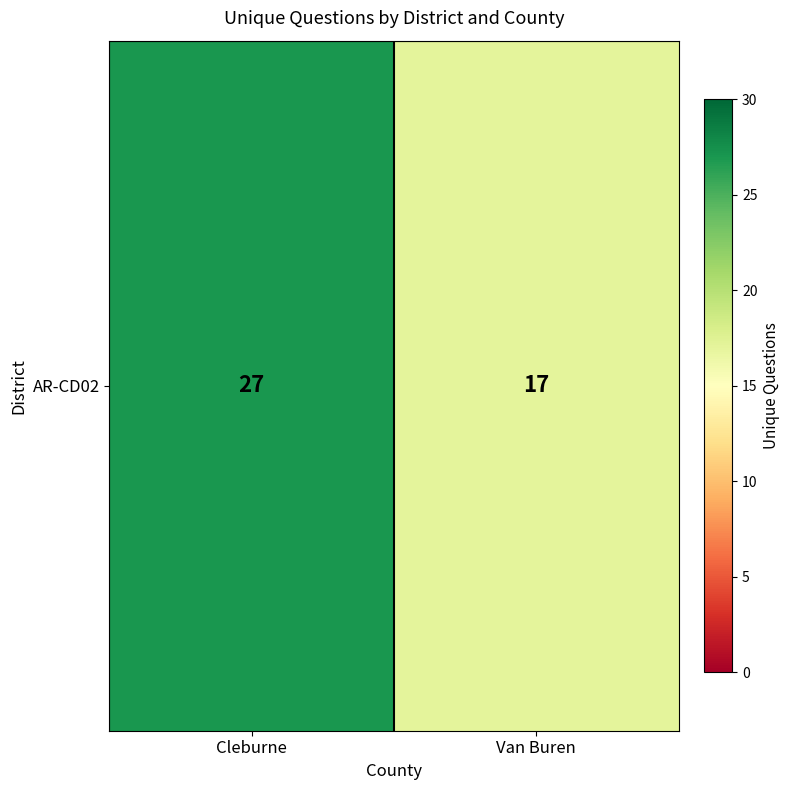

The value at Cleburne is 36. True or false?

False